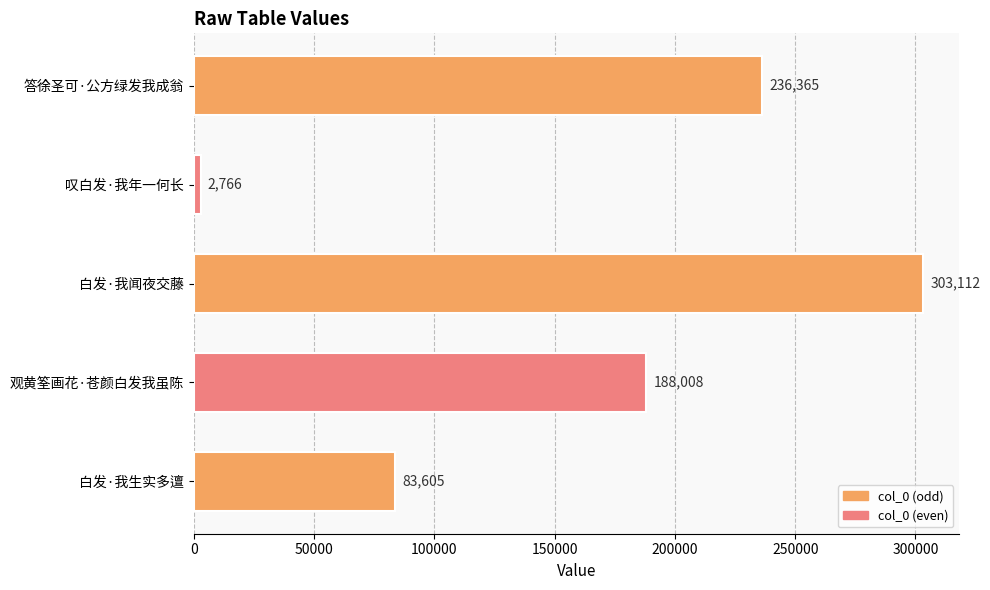

Where is the data nearest to the value 152939?

观黄筌画花·苍颜白发我虽陈